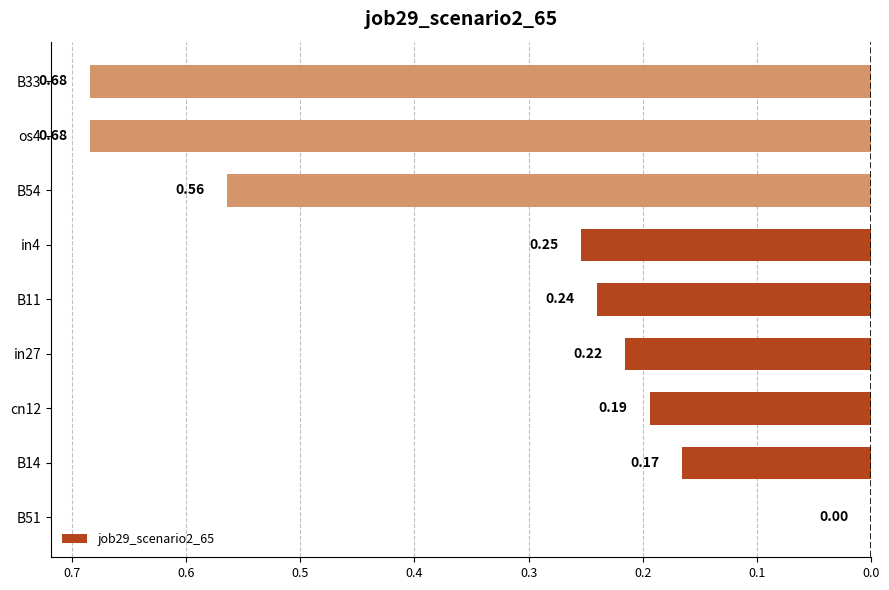

How many categories are shown in the chart?

9